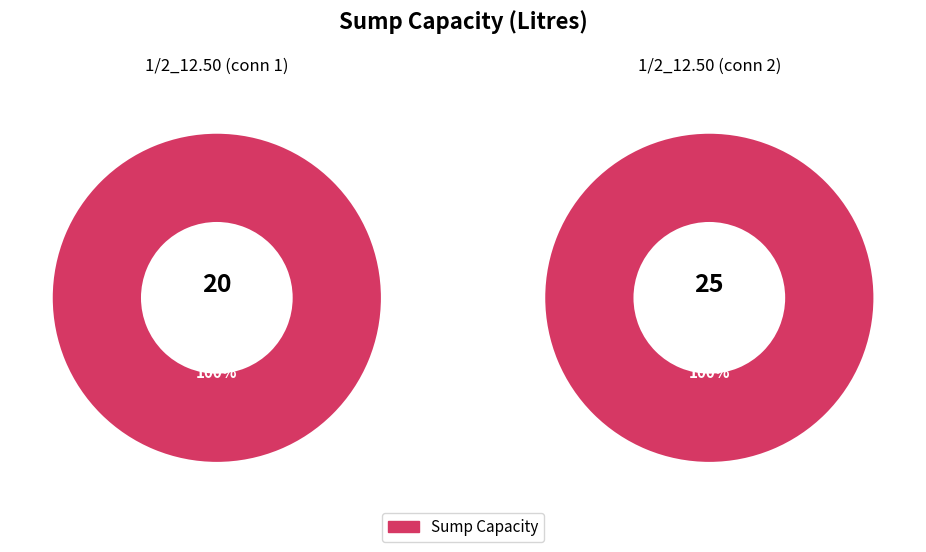

Does connectionInfo account for over 50% of the chart?

No